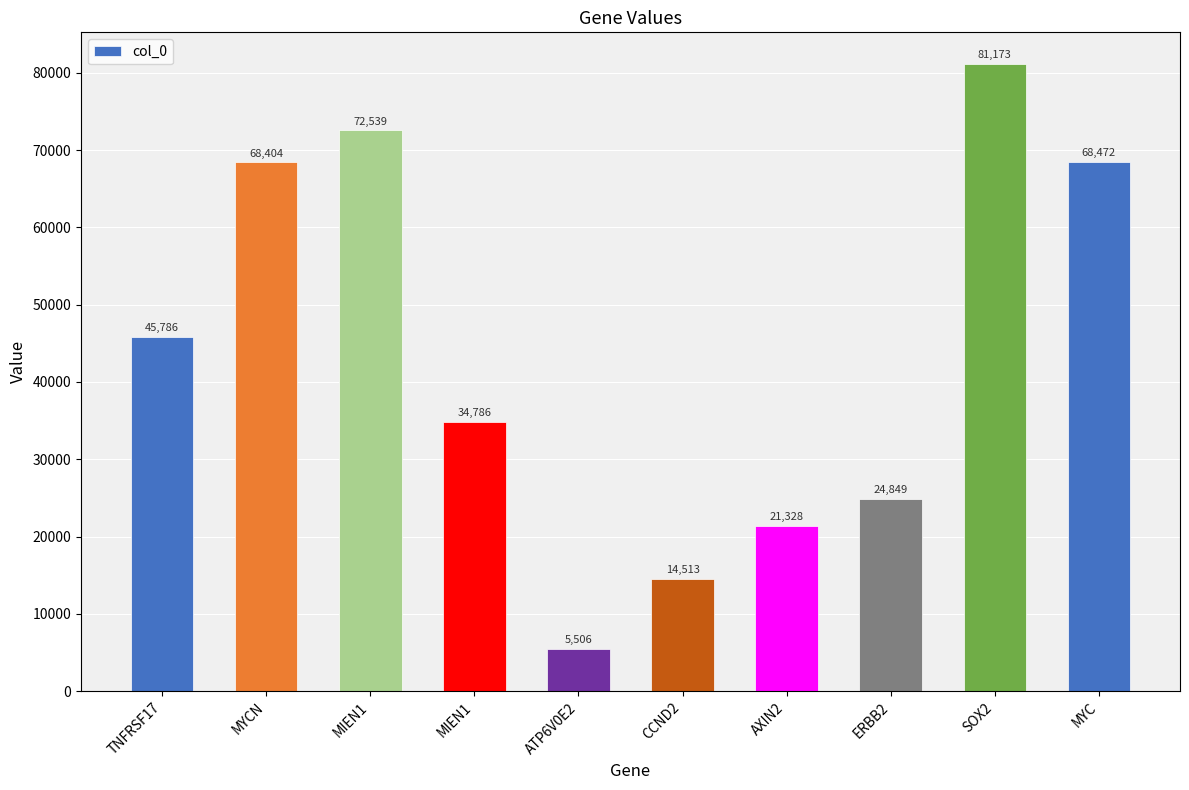

Rank the categories by value from lowest to highest.

ATP6V0E2, CCND2, AXIN2, ERBB2, MIEN1, TNFRSF17, MYCN, MYC, MIEN1, SOX2